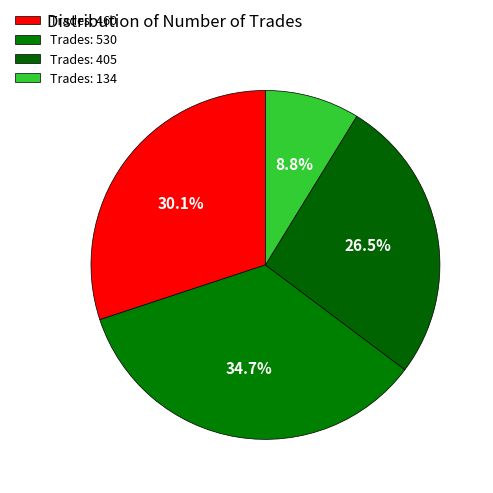

Is there any slice that represents more than half of the pie?

No